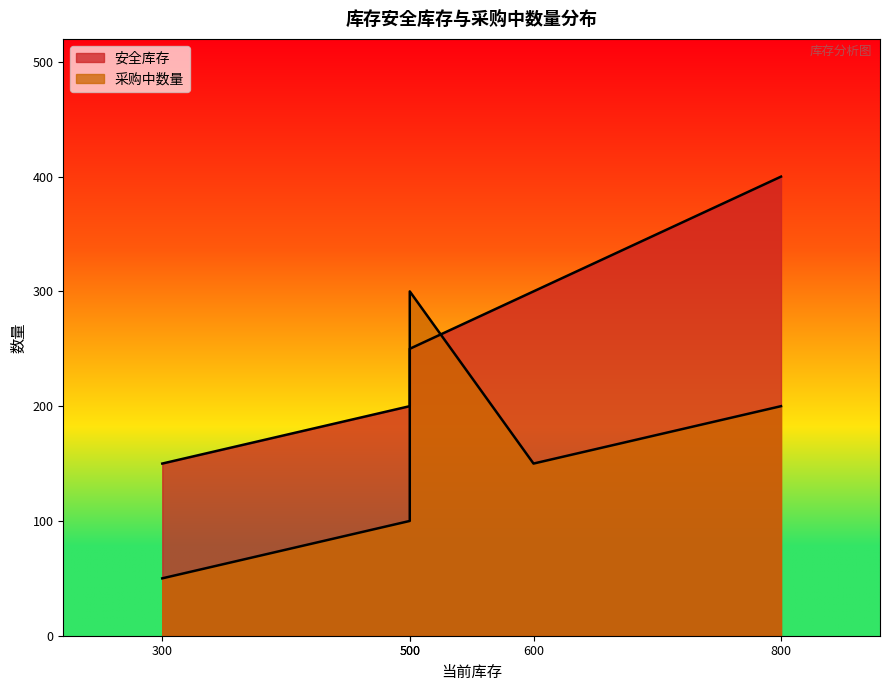

How many interior local valleys does the 安全库存 series have?

1